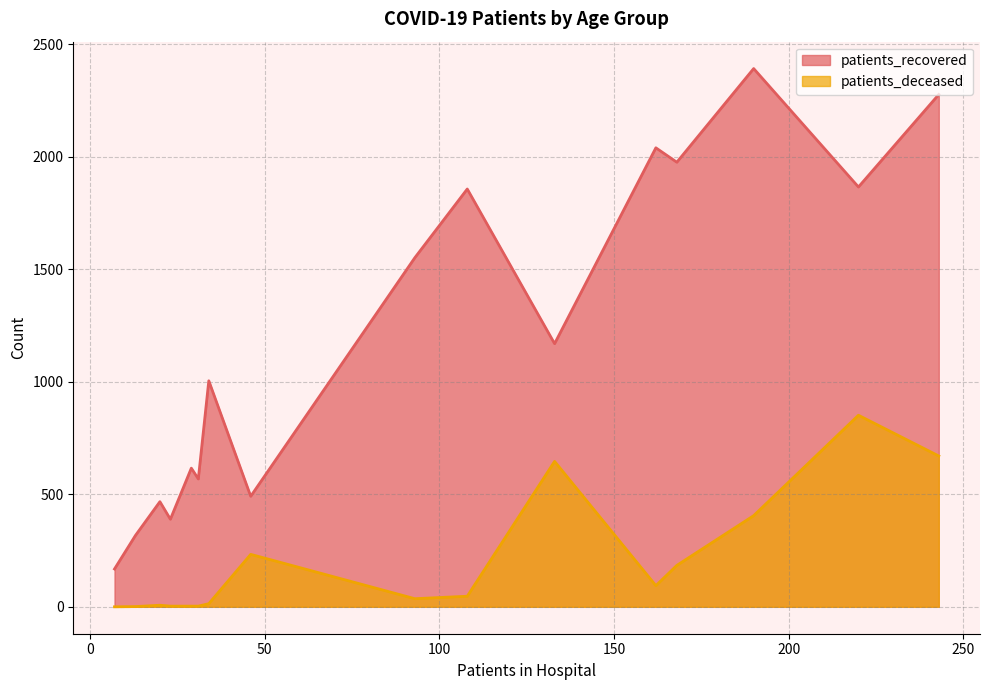

Which series has the largest total across all categories?

patients_recovered